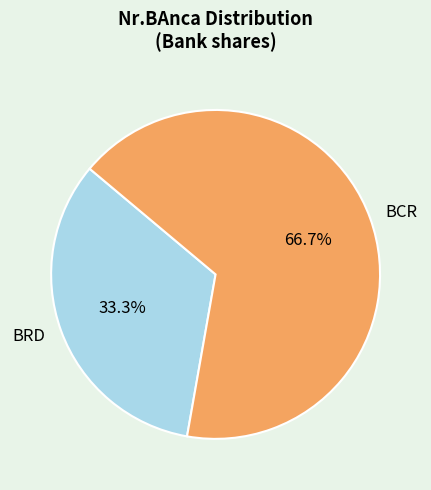

The BCR slice represents 67% of the pie. True or false?

True